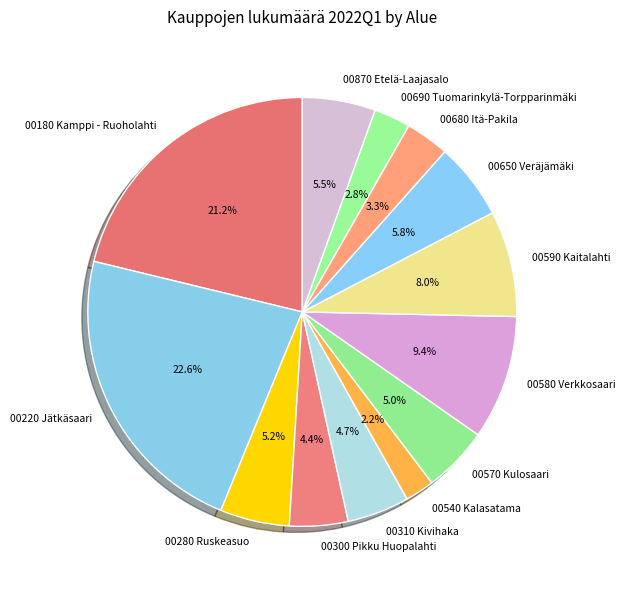

True or false: 00650 Veräjämäki accounts for 16% of the total.

False